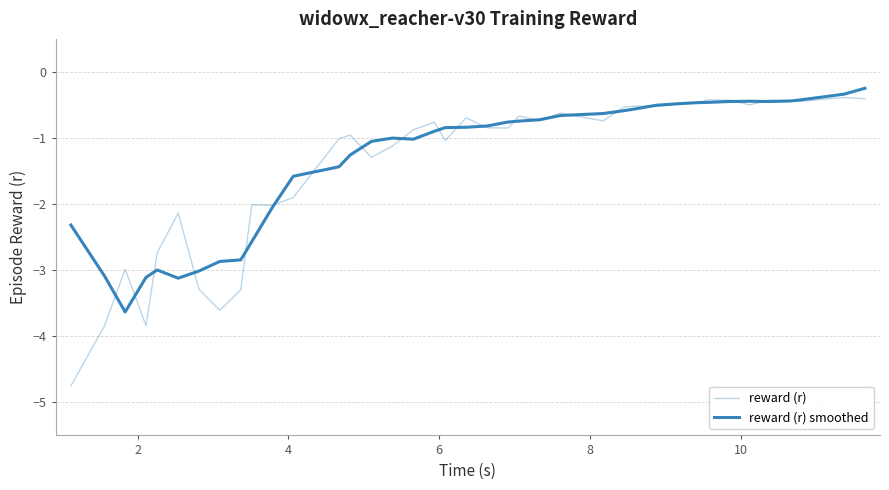

Is this an area chart (filled region under the line)?

No